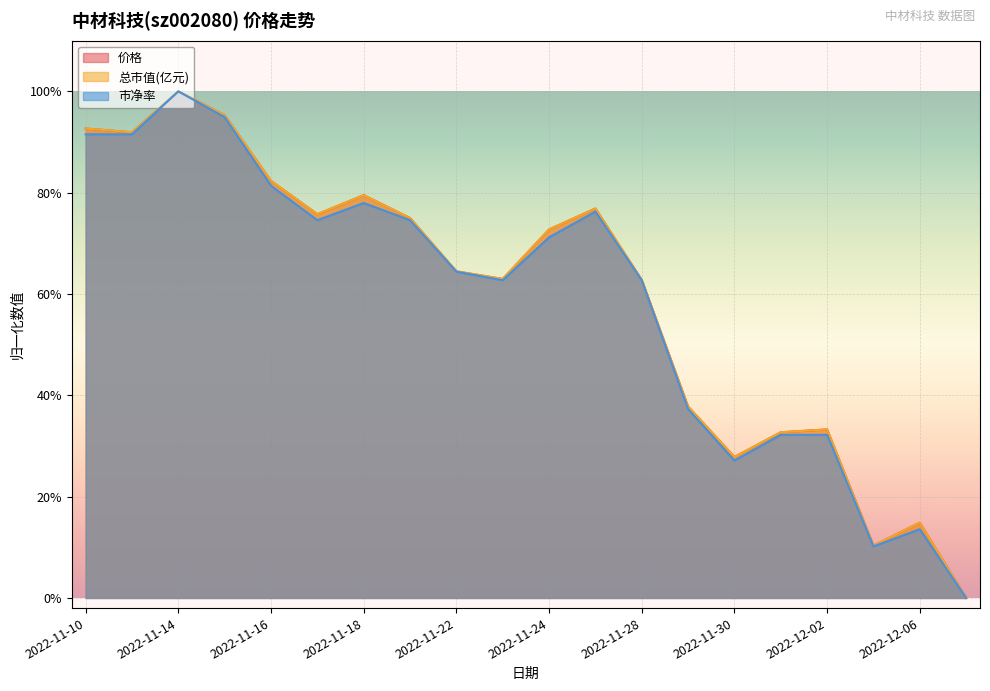

What position from the left is 2022-11-17?

6